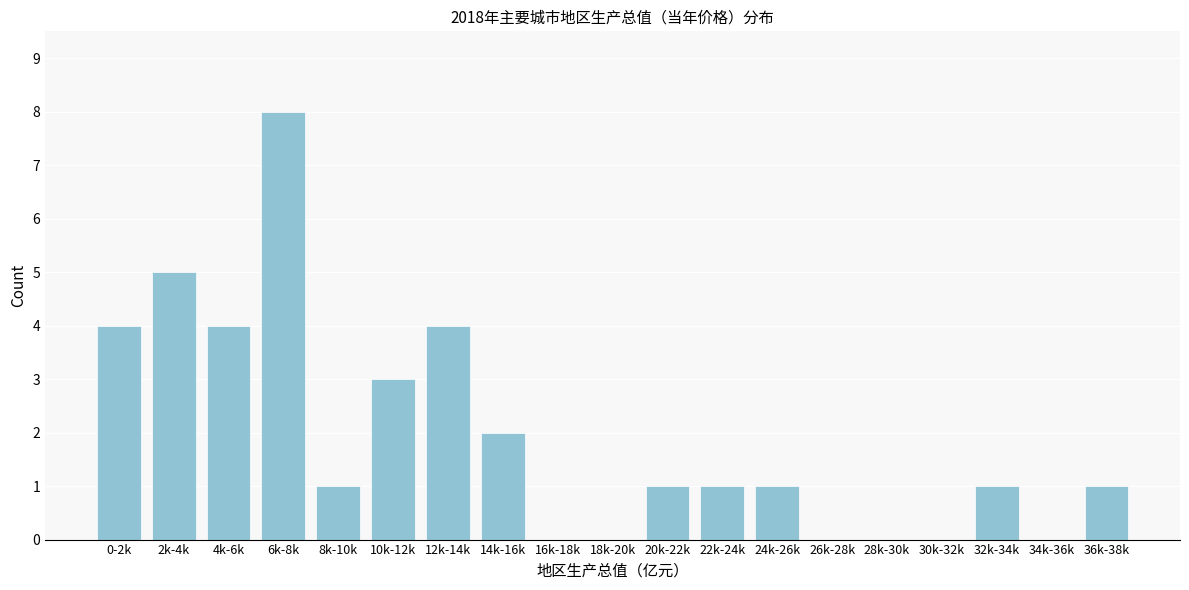

Reading left to right, what are all the values shown in this chart?

0-2k=4	2k-4k=5	4k-6k=4	6k-8k=8	8k-10k=1	10k-12k=3	12k-14k=4	14k-16k=2	16k-18k=0	18k-20k=0	20k-22k=1	22k-24k=1	24k-26k=1	26k-28k=0	28k-30k=0	30k-32k=0	32k-34k=1	34k-36k=0	36k-38k=1